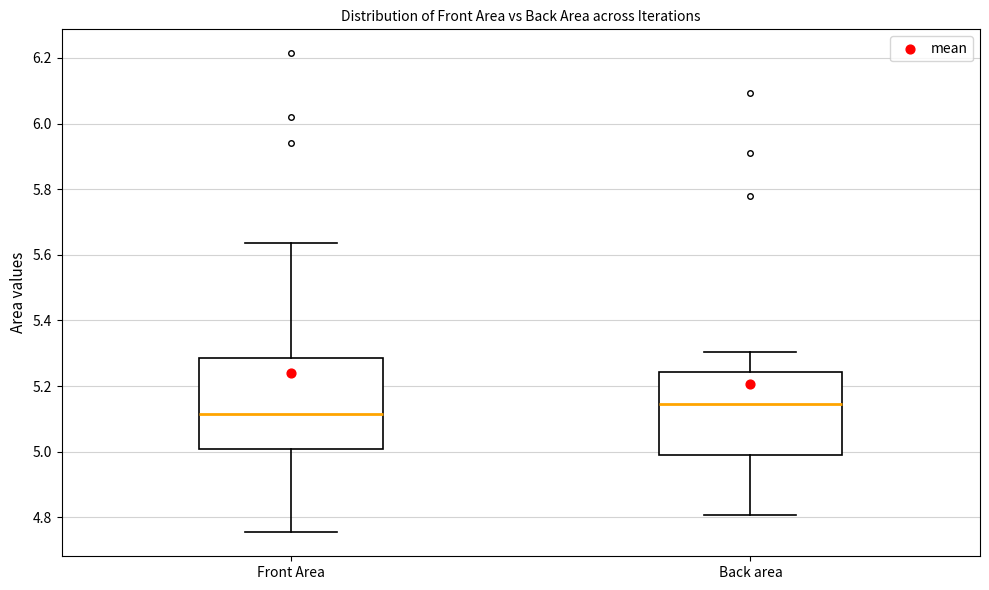

Comparing the boxes themselves (not the whiskers), which one is the tallest?

Front Area